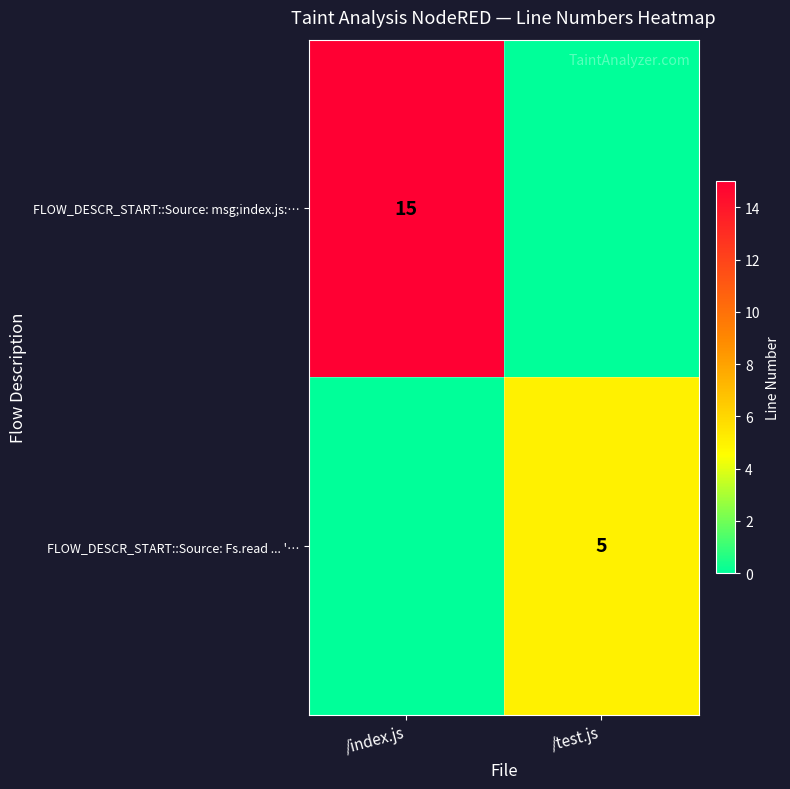

Is the value of FLOW_DESCR_START::Source: Fs.read ... '… at /test.js greater than the value of FLOW_DESCR_START::Source: msg;index.js:… at /index.js?

No